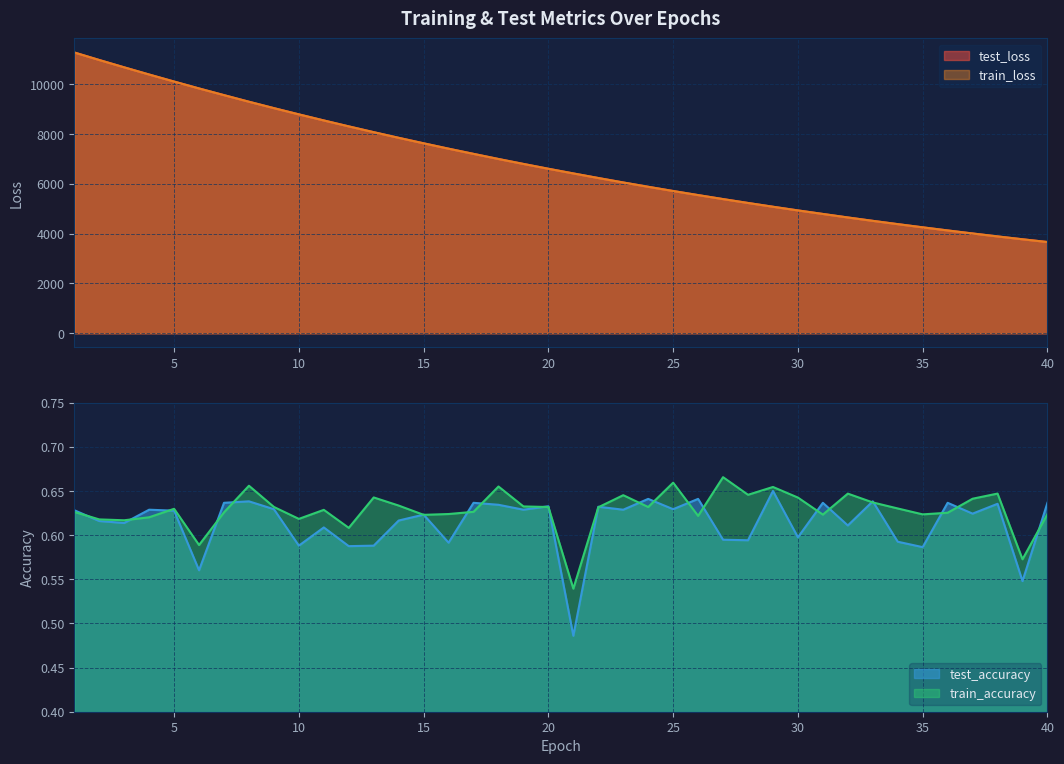

Count the number of categories in the chart.

40